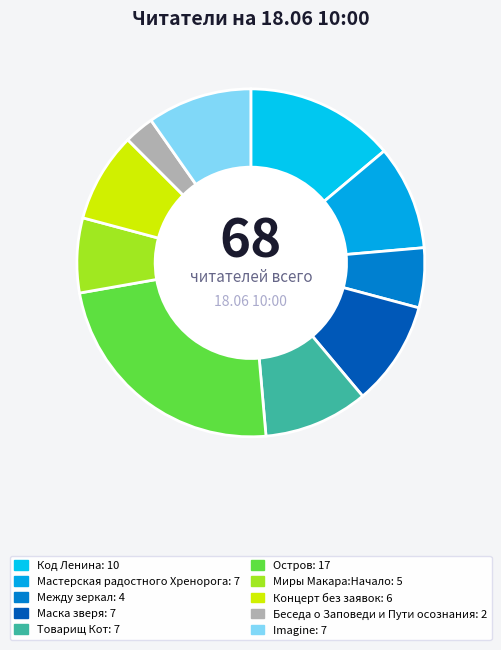

Do Мастерская радостного Хренорога and Imagine together represent more than half of the pie?

No